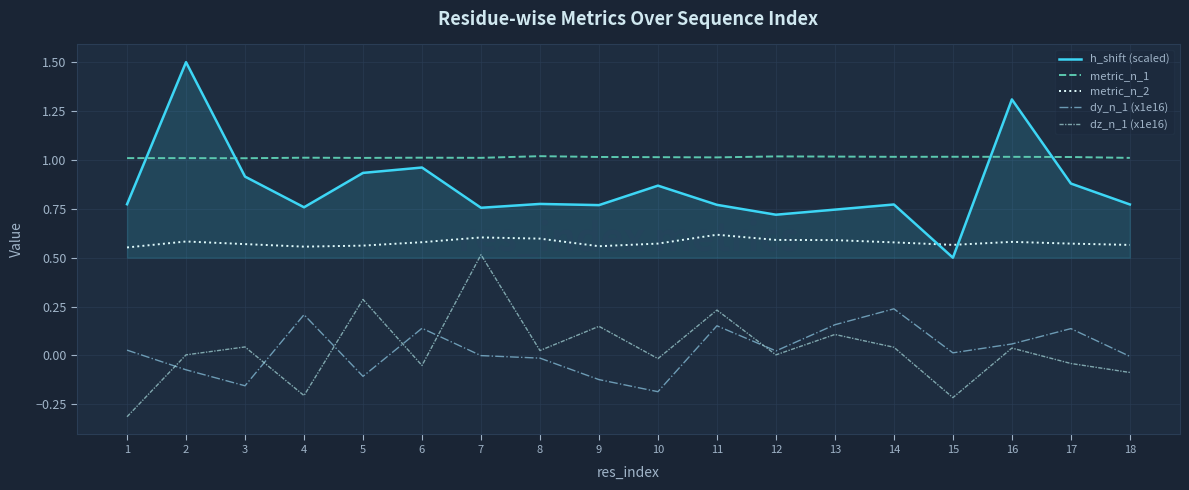

At which label does dy_n_1 (x1e16) reach its minimum?

10